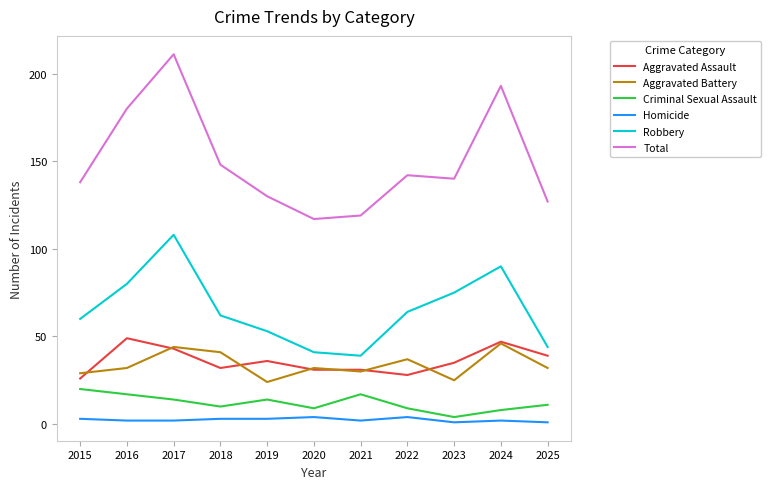

True or false: Aggravated Battery and Robbery intersect in this chart.

False